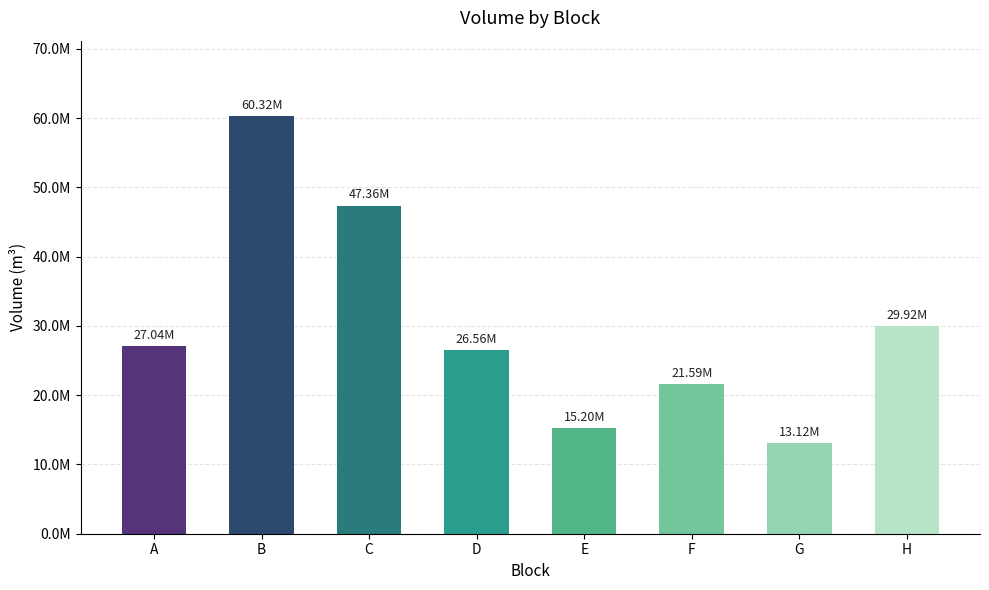

Between F and C, which is larger?

C